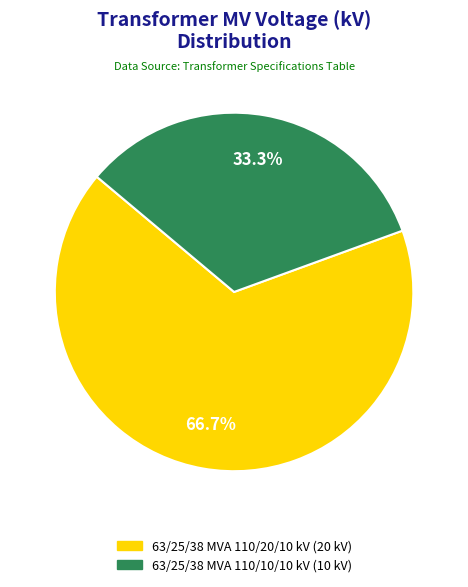

To the nearest percent, what is the average slice percentage?

50%